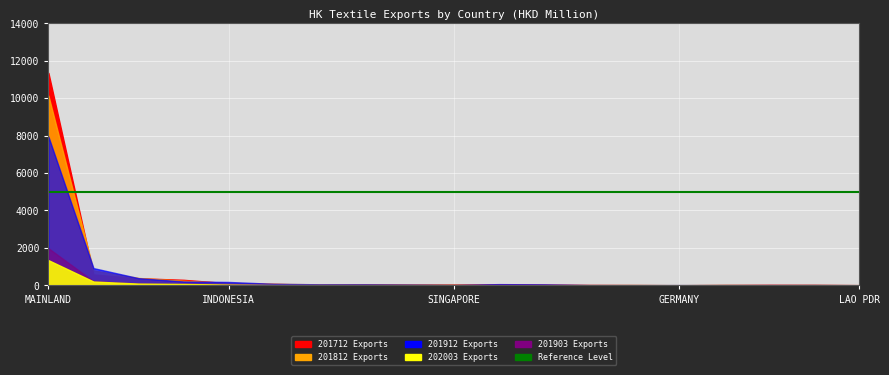

What is the spread (max minus min) of values at SINGAPORE?

13216.4